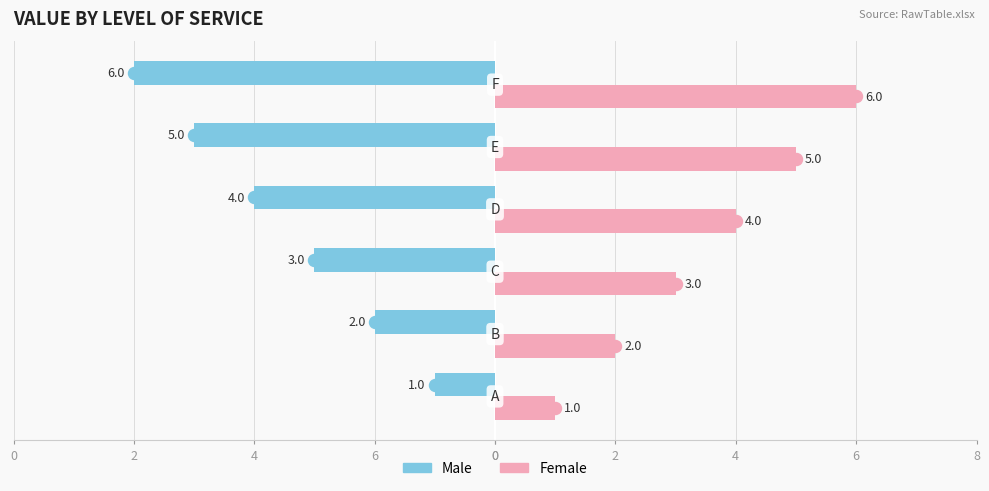

What are all the series names shown in the legend?

Male, Female